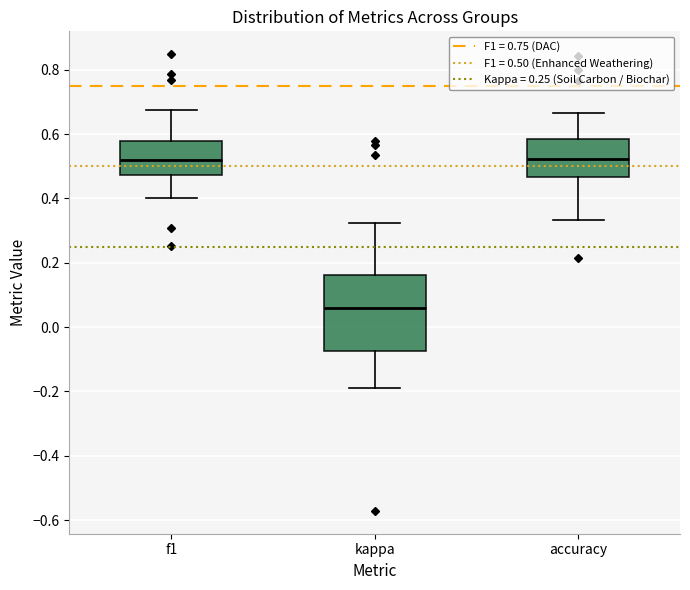

Where does the lower whisker of the box for f1 end on the y-axis? The values are not printed on the chart, so give them approximately, as read against the axis.

0.40